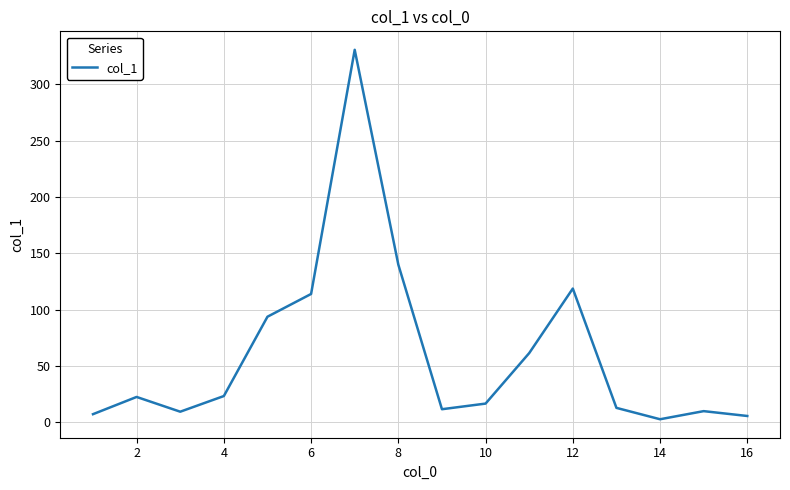

What is the maximum value shown in the chart?

330.6